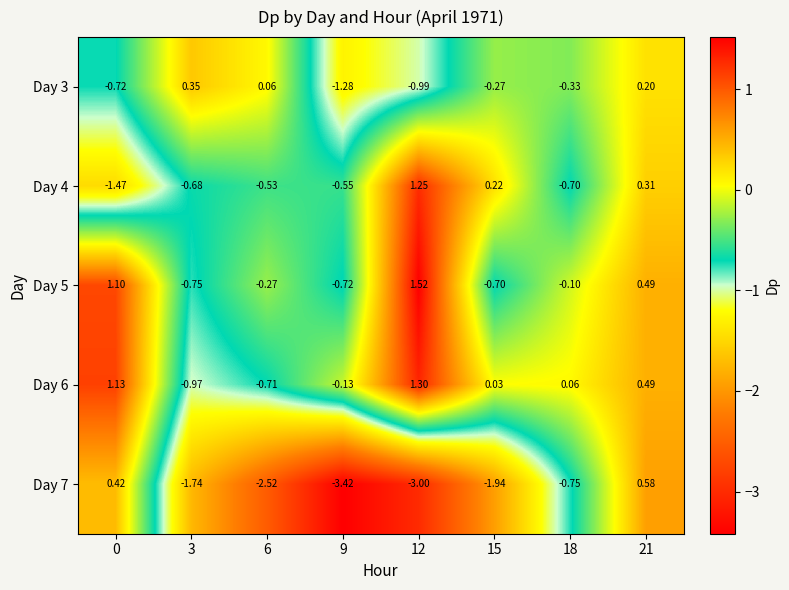

Which series has the largest range (max minus min)?

Day 7